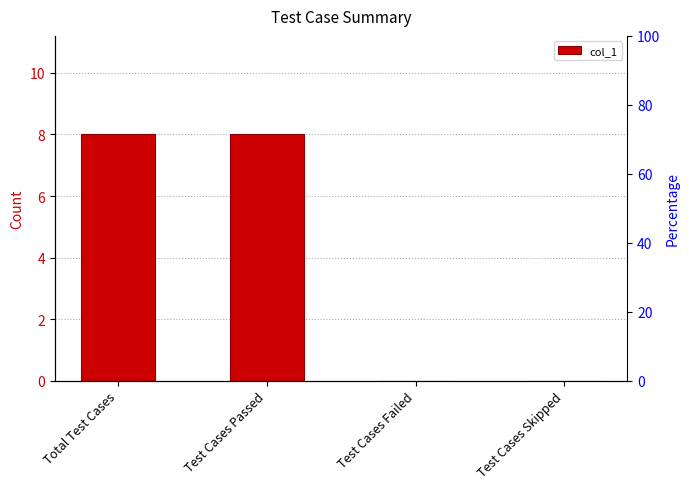

List the labels in order of value, smallest first.

Test Cases Failed, Test Cases Skipped, Total Test Cases, Test Cases Passed